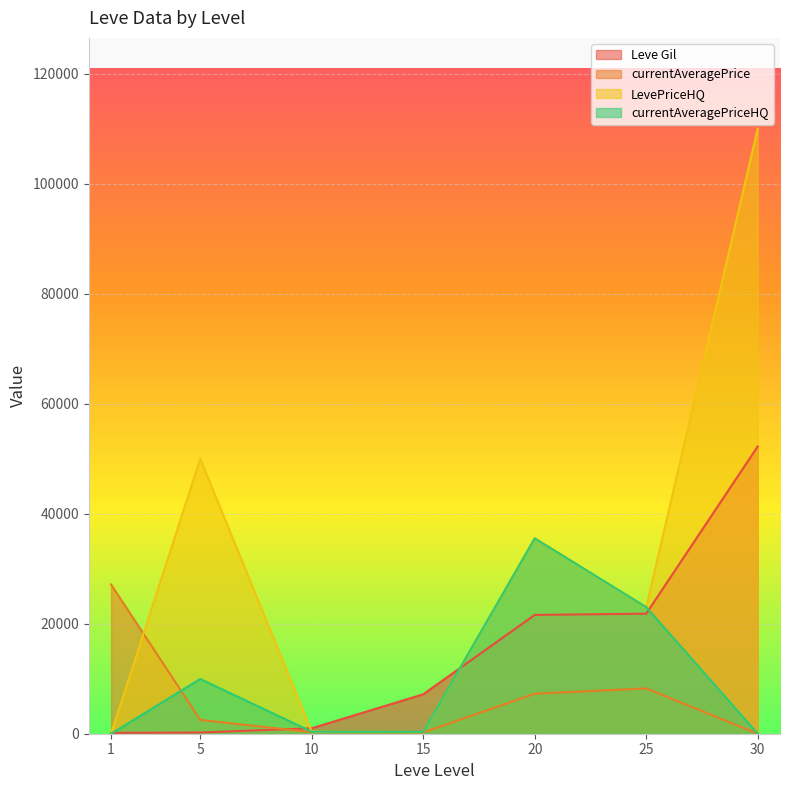

At which category is the sum across all series the highest?

30